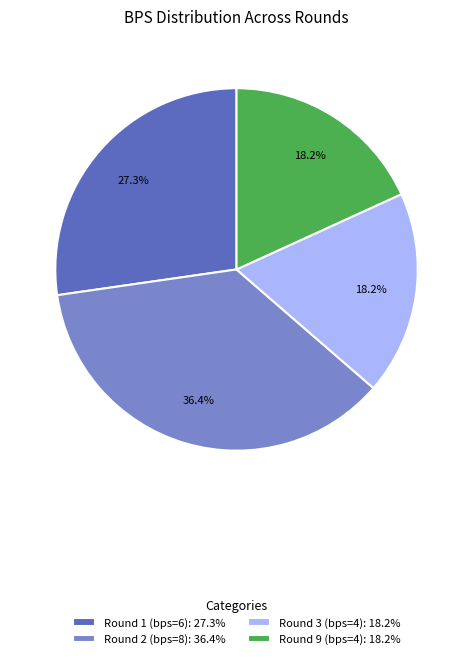

Approximately how many times larger is the value at Round 3 (bps=4): 18.2% compared to Round 1 (bps=6): 27.3%?

0.7